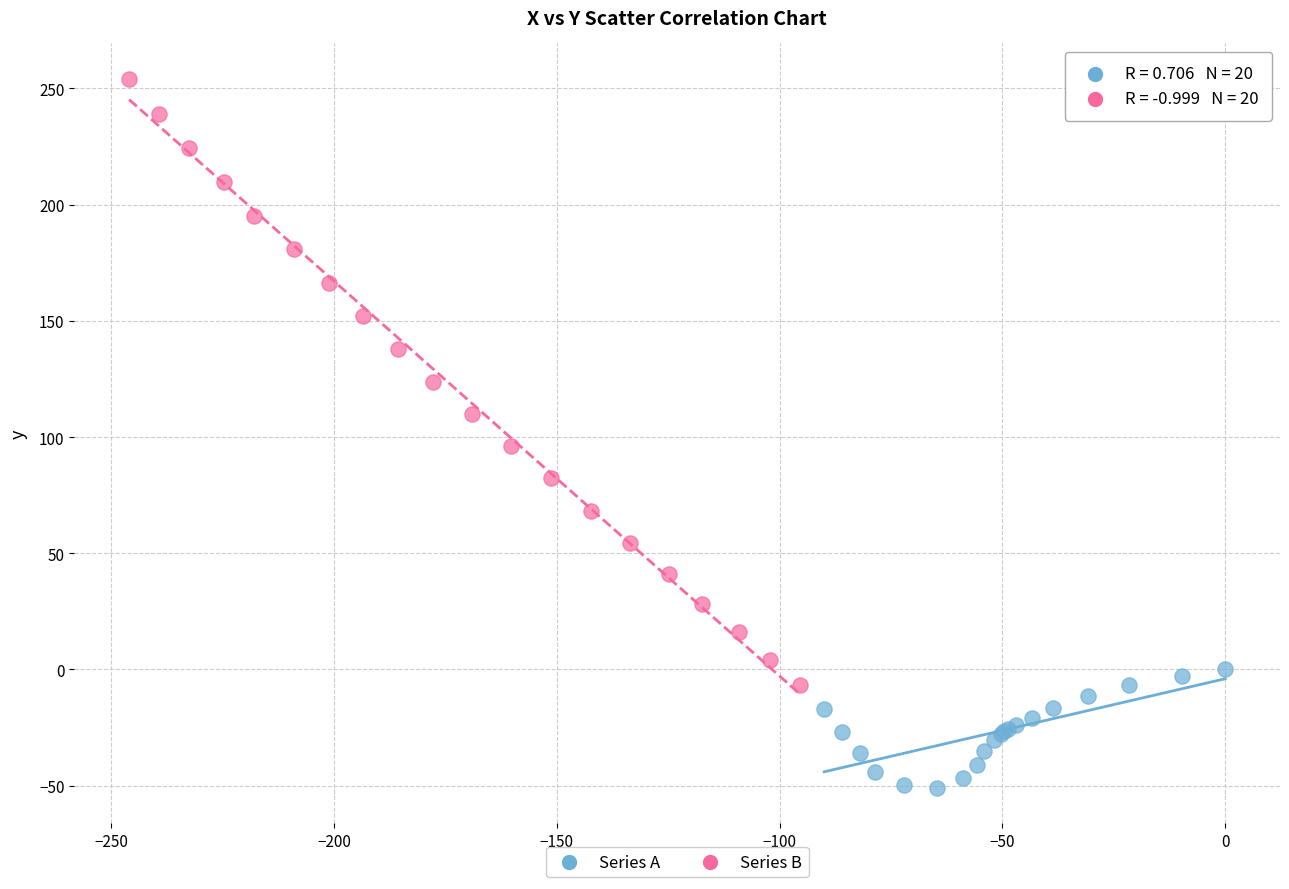

Which series has the widest spread of Y values?

Series B